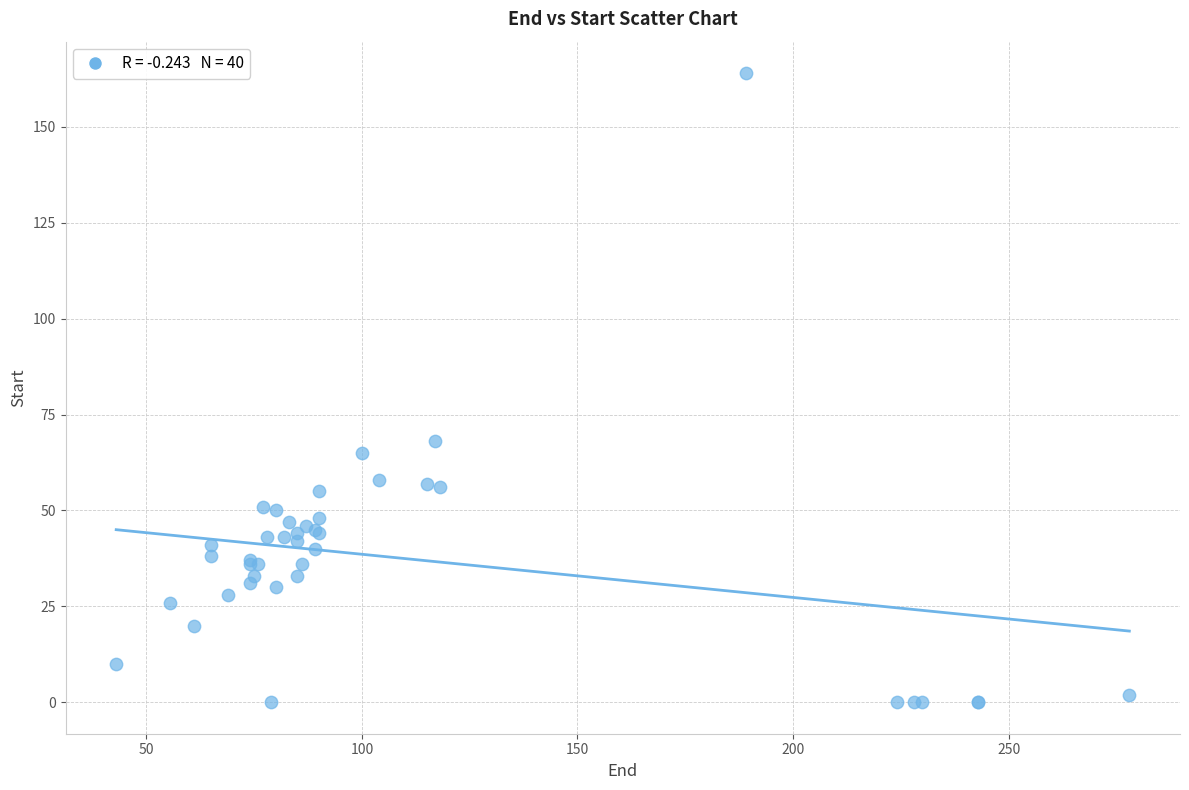

What Y value in the scatter plot is closest to 82?

68.0